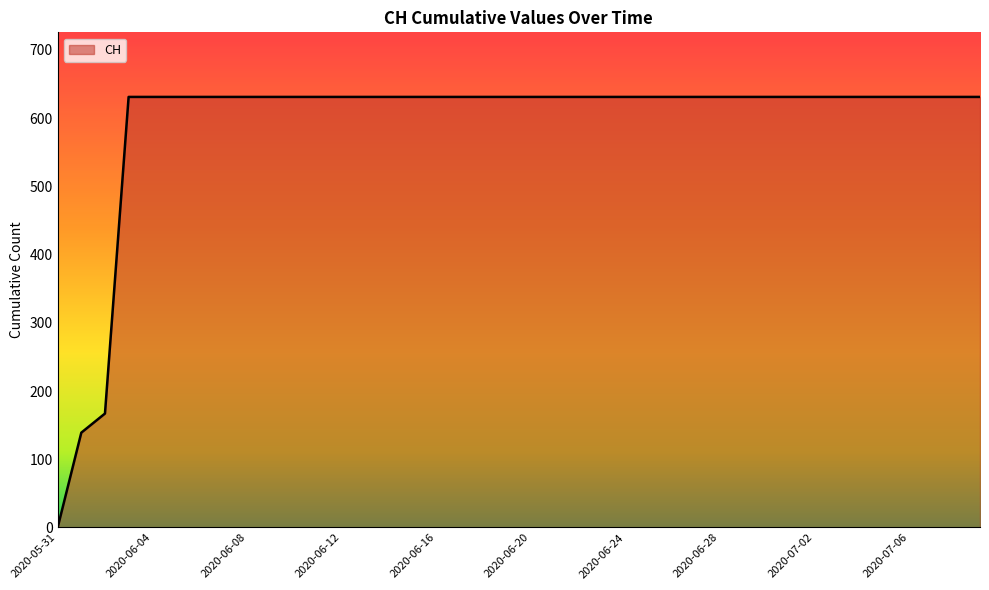

What is the difference between the maximum and minimum values?

631